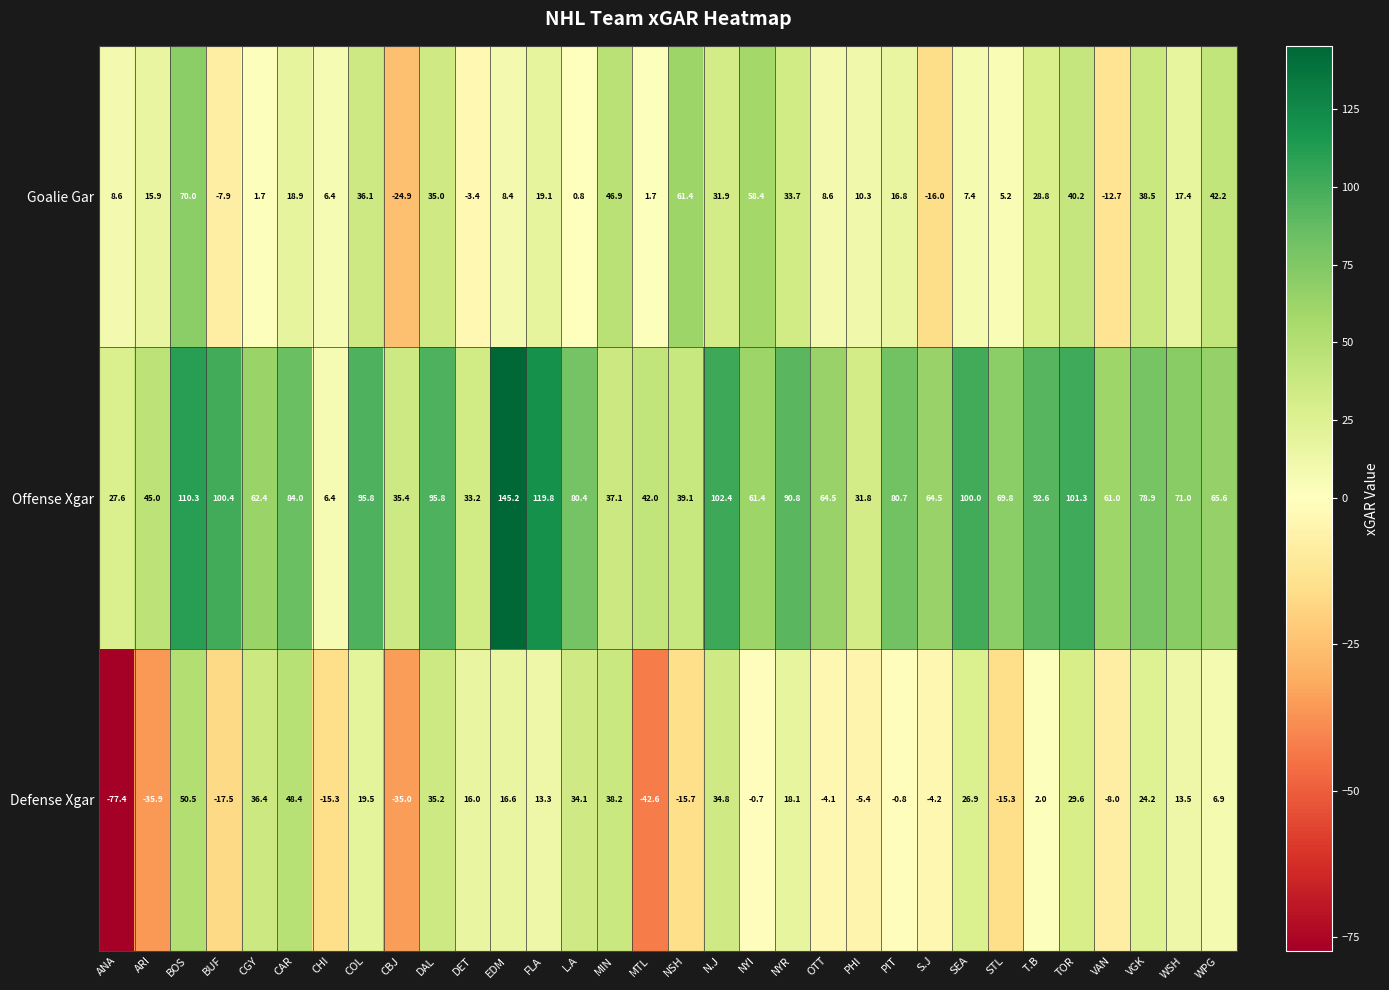

What is the maximum value for Goalie Gar?

70.0